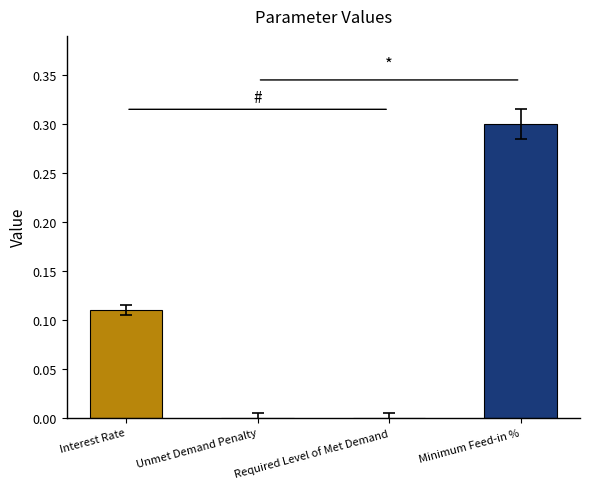

What is the sum of all values?

0.4